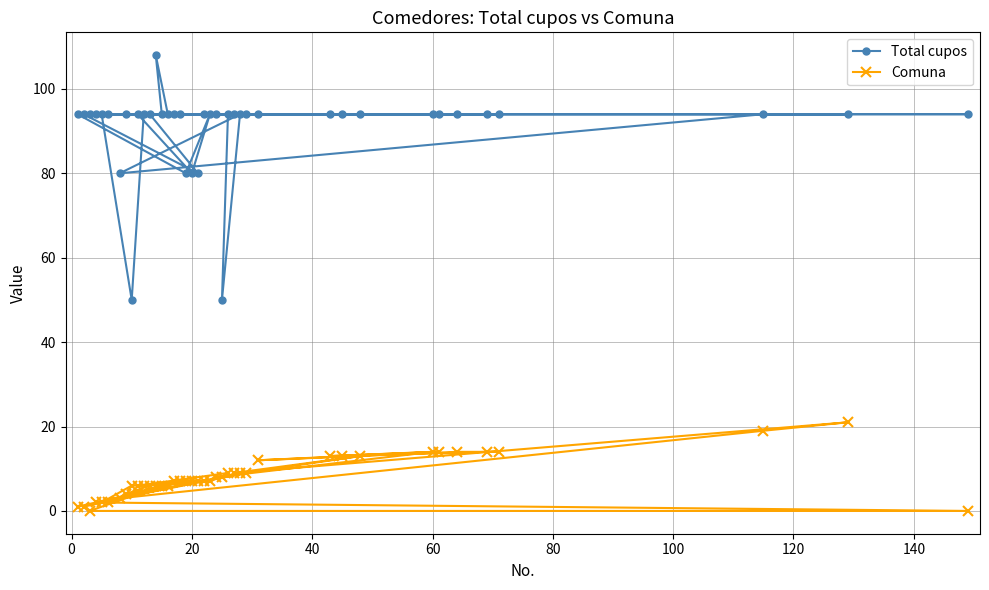

Which series has the largest total across all categories?

Total cupos